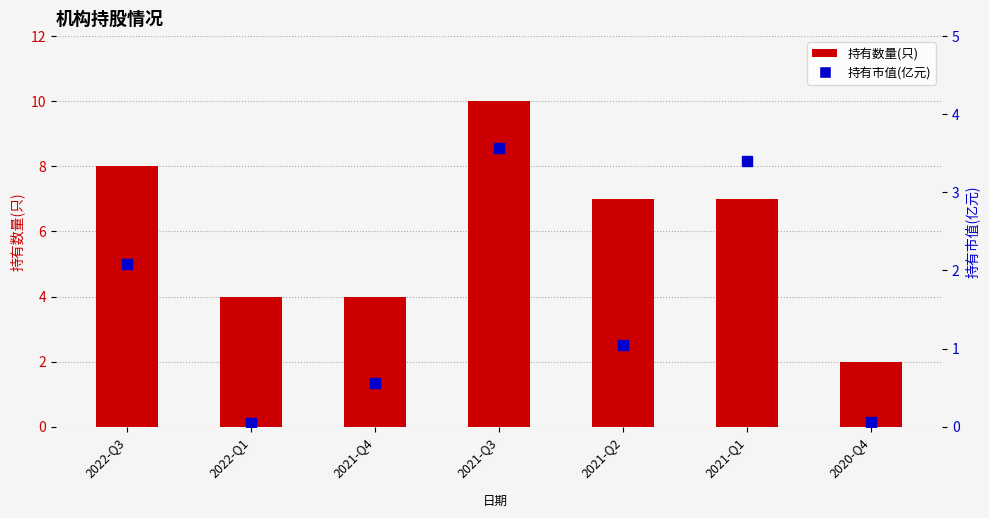

Is the value of 持有数量(只) at 2022-Q3 greater than the value of 持有市值(亿元) at 2022-Q1?

Yes